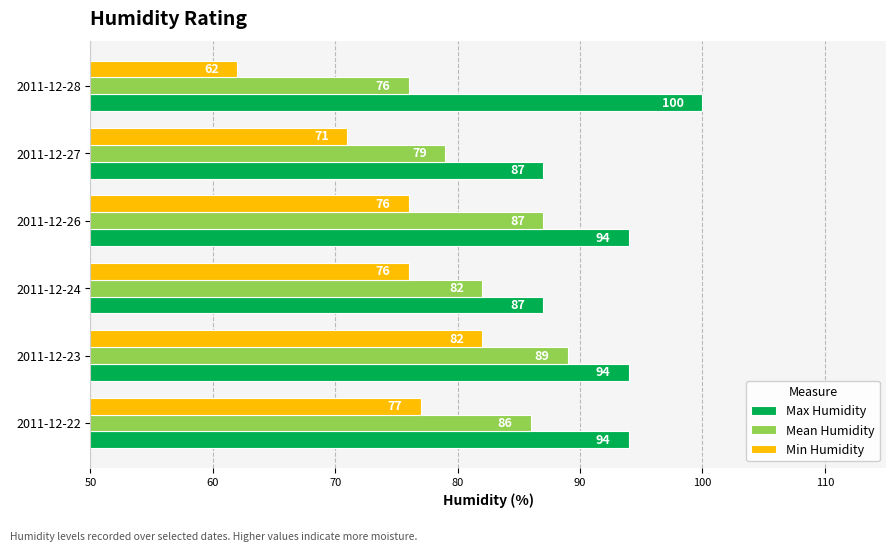

How many values in the Min Humidity series are below 76?

2